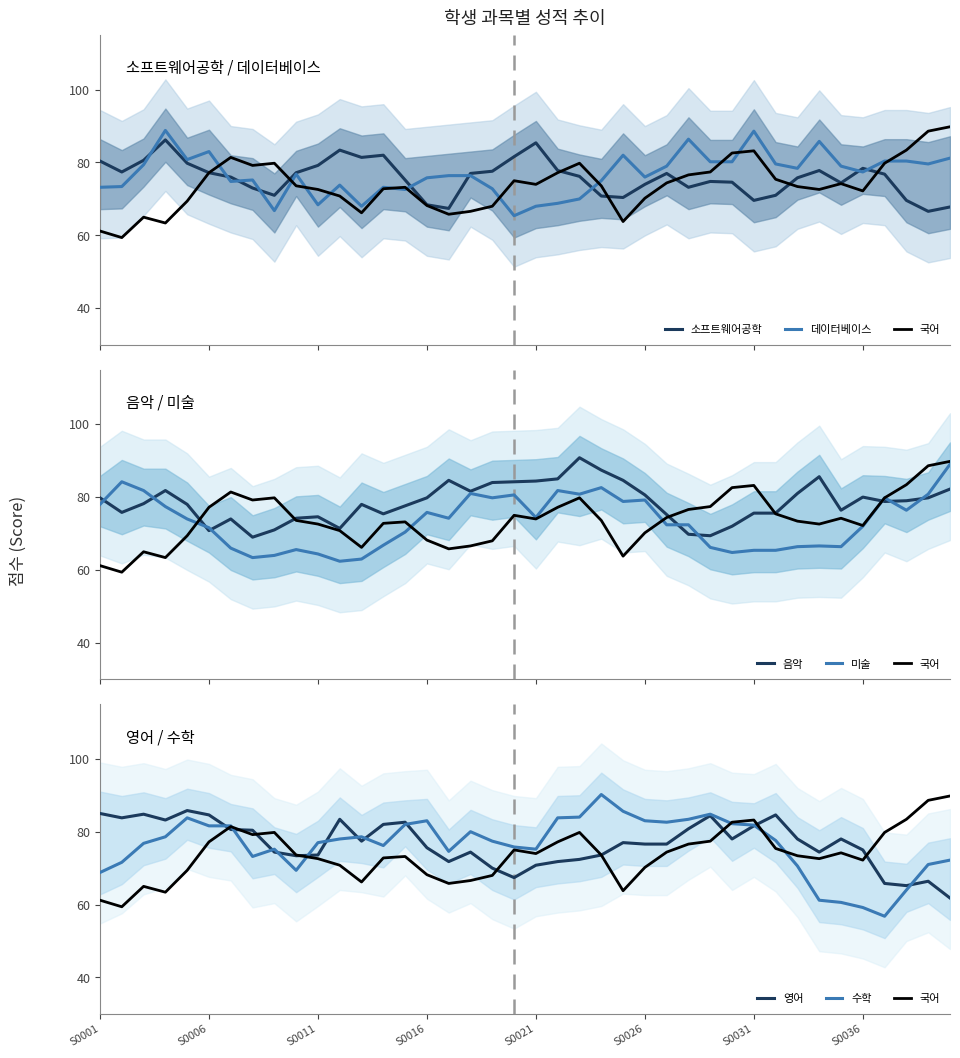

At how many categories does at least one series exceed 74?

40